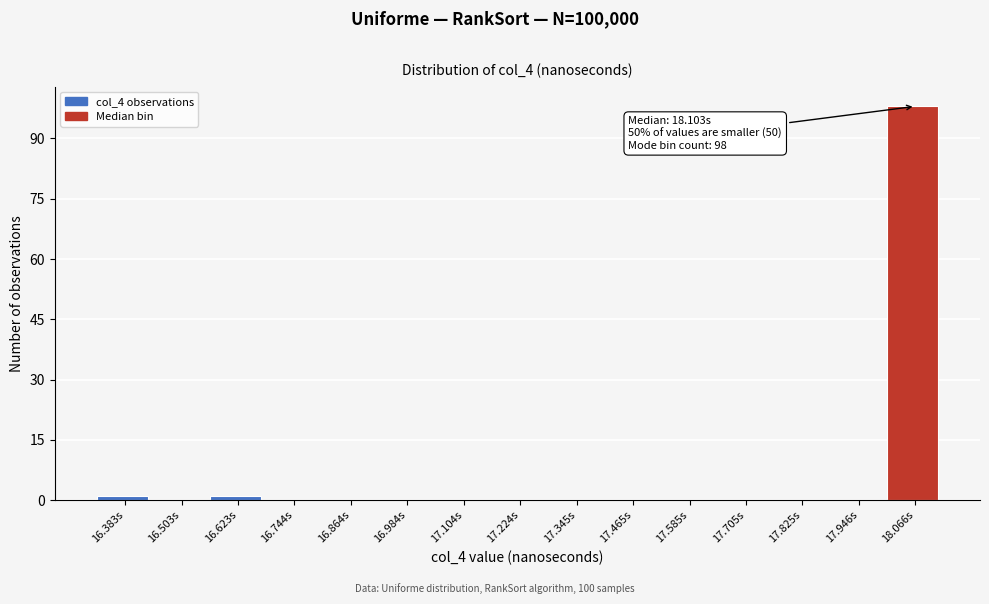

Reading left to right, extract all data points from this chart.

16.383s=1	16.503s=0	16.623s=1	16.744s=0	16.864s=0	16.984s=0	17.104s=0	17.224s=0	17.345s=0	17.465s=0	17.585s=0	17.705s=0	17.825s=0	17.946s=0	18.066s=98